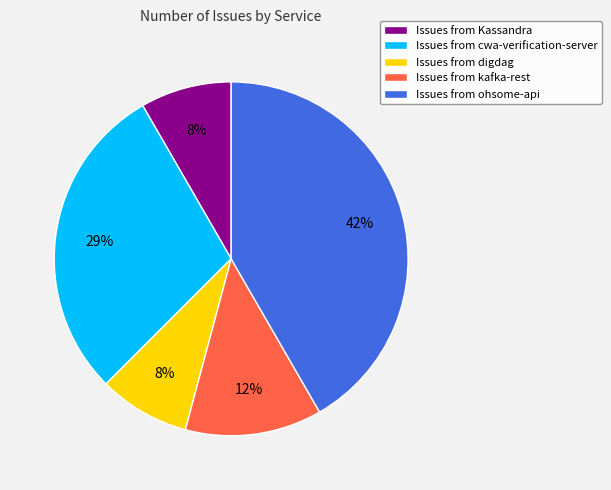

Combined, do Issues from Kassandra and Issues from digdag account for over 50%?

No